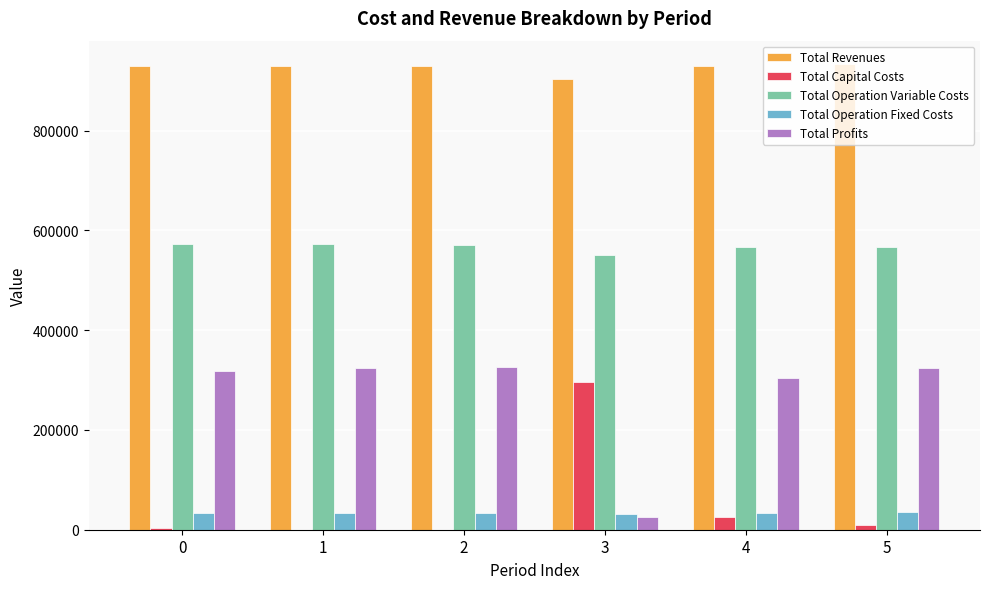

What is the greatest value displayed?

933421.5